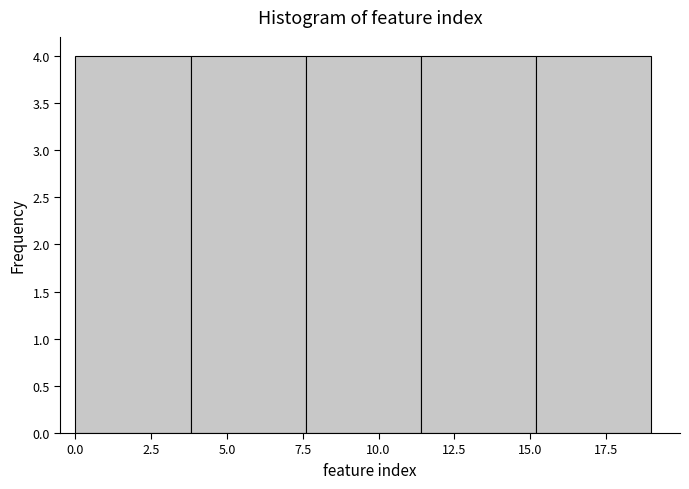

Reading left to right, list every bar in this chart as the range it spans on the x-axis followed by its height. Neither the bar edges nor the heights are printed on the chart, so give them approximately, as read against the axes.

0.0 to 3.8: 4
3.8 to 7.6: 4
7.6 to 11.4: 4
11.4 to 15.2: 4
15.2 to 19.0: 4